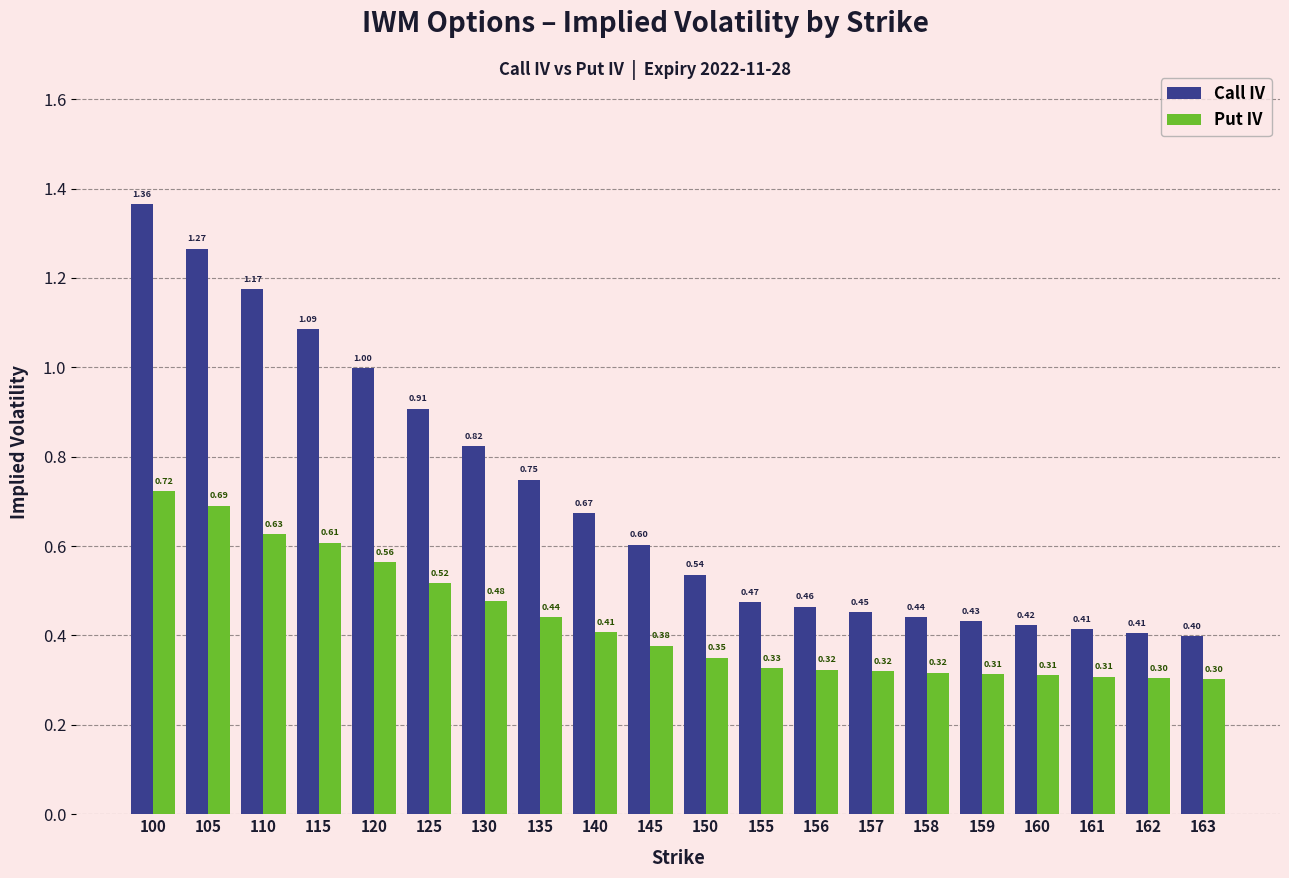

What is the difference between the highest and lowest values at 125?

0.4